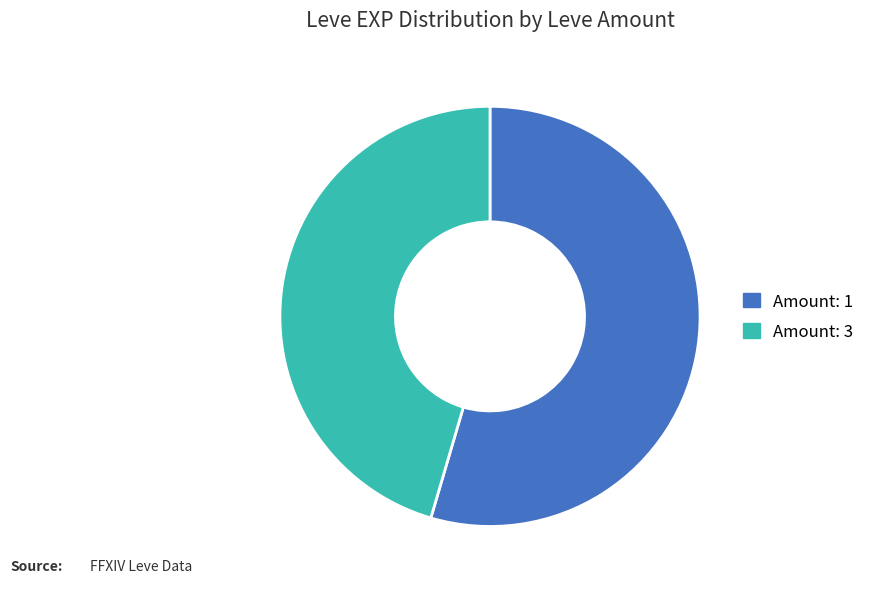

Does any single category account for the majority?

Yes